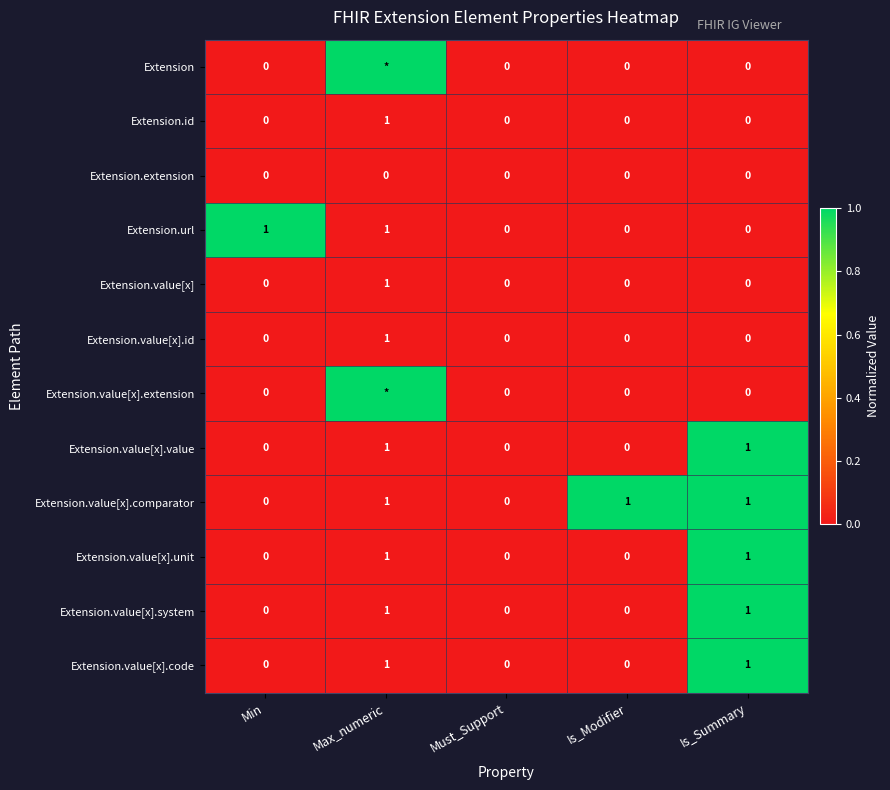

True or false: Extension.value[x].system has a value of 1 at Is_Summary.

True